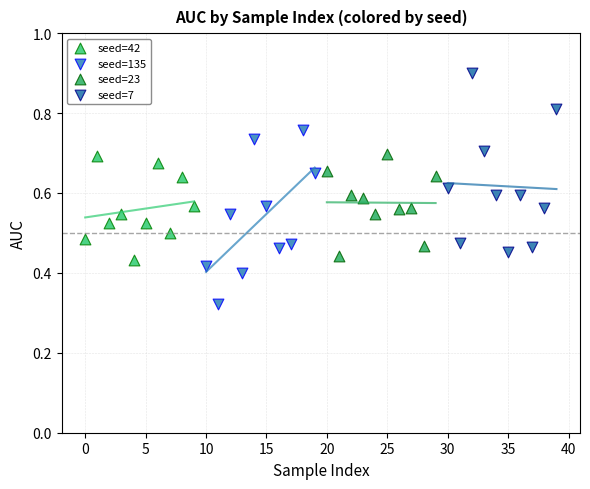

Which series contains the highest Y value?

seed=7